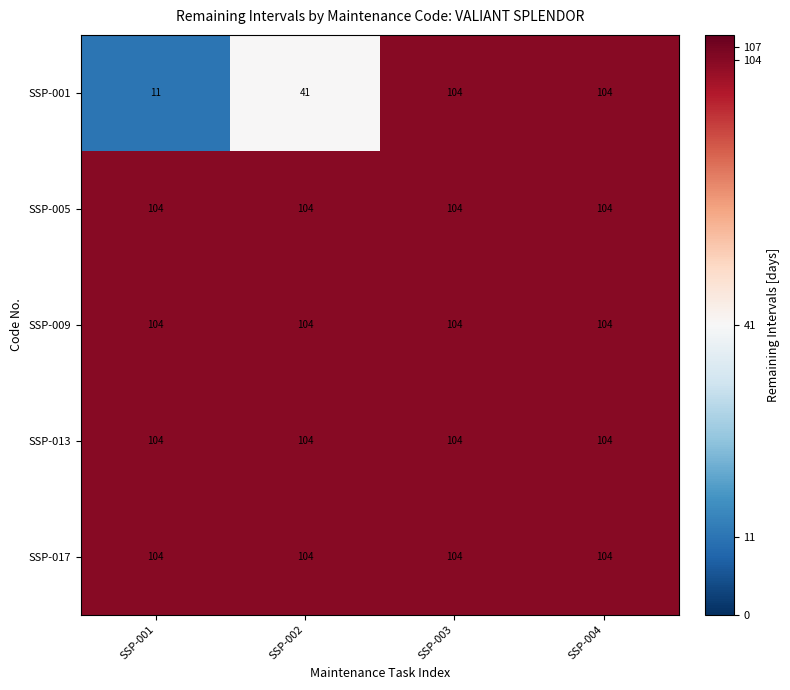

Which series changed the most between SSP-001 and SSP-004?

SSP-001